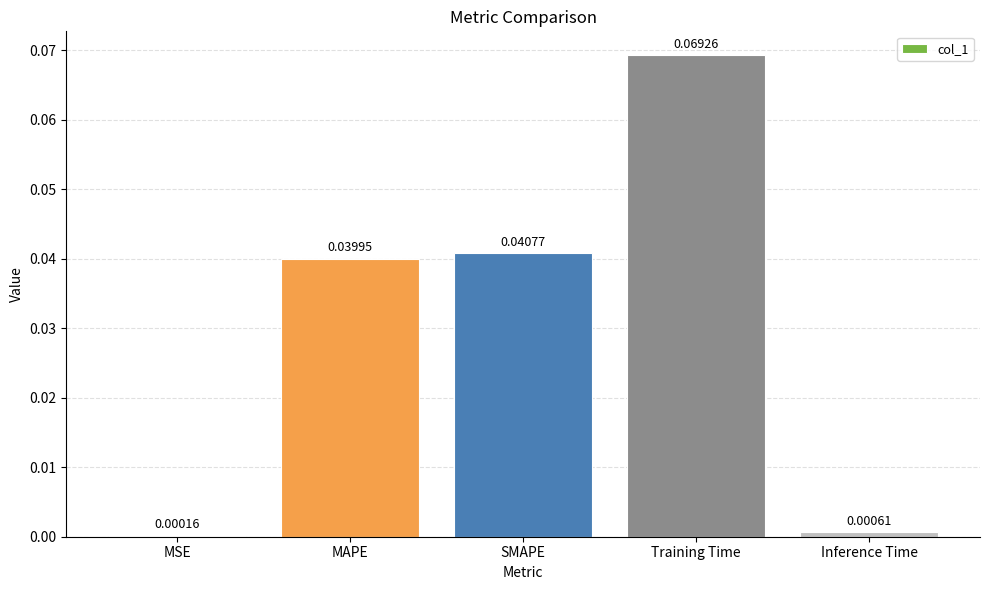

Which has a higher value, Inference Time or Training Time?

Training Time